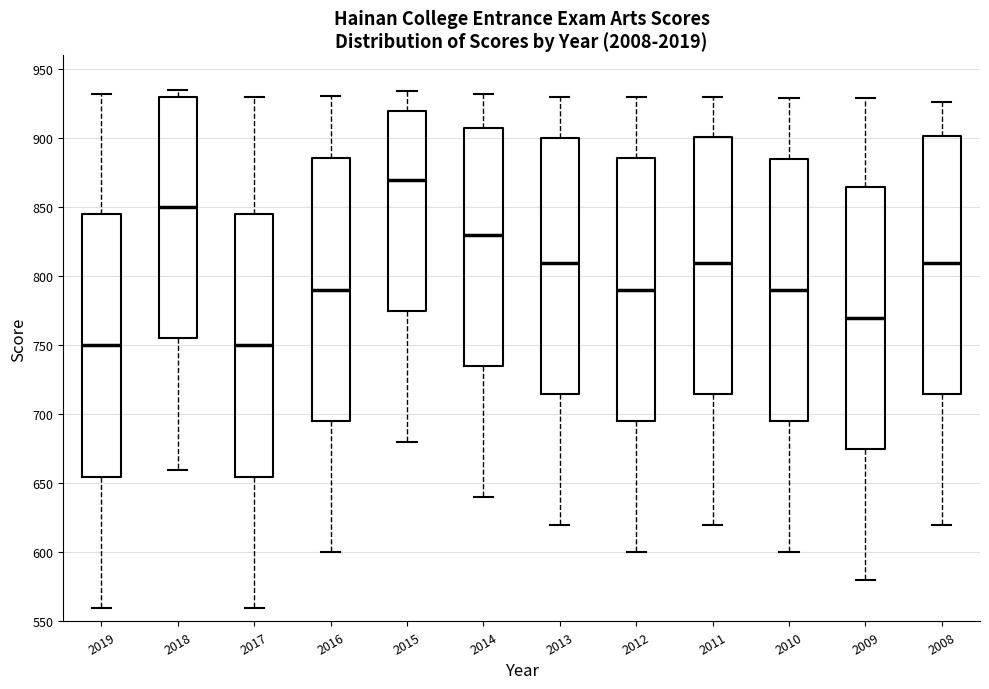

Reading left to right, read every box against the y-axis: the position of its median line, the range the box covers, and the ends of its whiskers. The values are not printed on the chart, so give them approximately, as read against the axis.

2019: median 750, box 655 to 845, whiskers 560 to 930
2018: median 850, box 755 to 930, whiskers 660 to 935
2017: median 750, box 655 to 845, whiskers 560 to 930
2016: median 790, box 695 to 885, whiskers 600 to 930
2015: median 870, box 775 to 920, whiskers 680 to 935
2014: median 830, box 735 to 910, whiskers 640 to 930
2013: median 810, box 715 to 900, whiskers 620 to 930
2012: median 790, box 695 to 885, whiskers 600 to 930
2011: median 810, box 715 to 900, whiskers 620 to 930
2010: median 790, box 695 to 885, whiskers 600 to 930
2009: median 770, box 675 to 865, whiskers 580 to 930
2008: median 810, box 715 to 900, whiskers 620 to 925